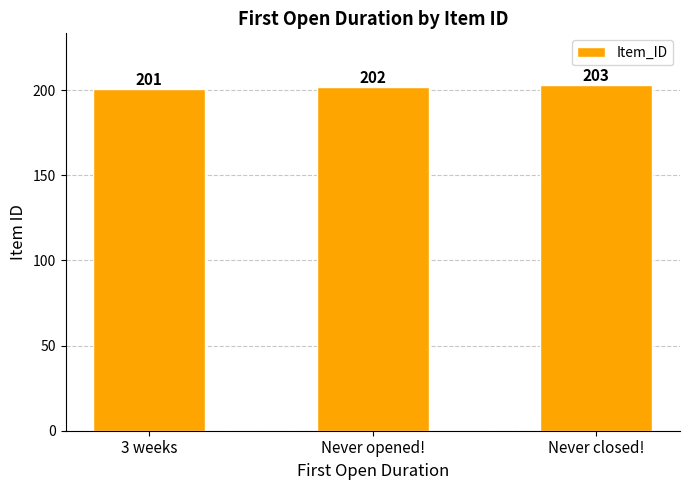

What is the change in value from 3 weeks to Never closed!?

+2